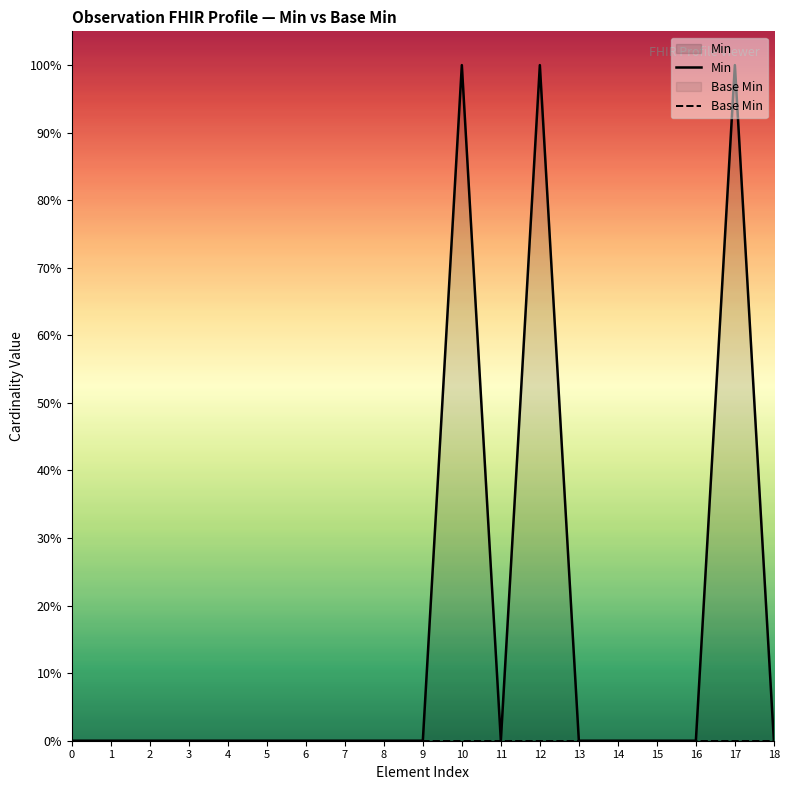

Which series changed the most between 6 and 7?

Min